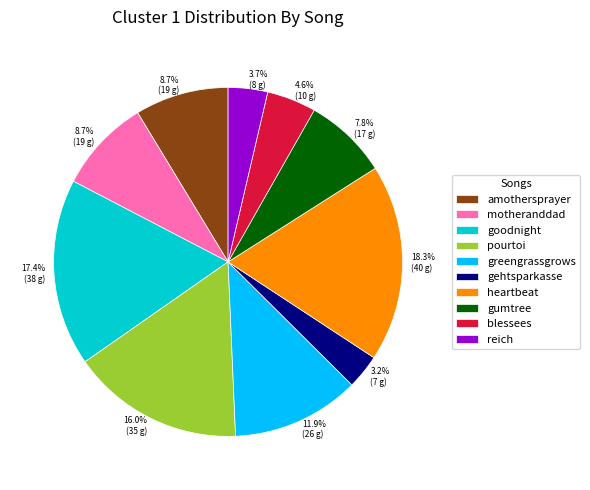

What is the ratio of the value at greengrassgrows to the value at goodnight?

0.7